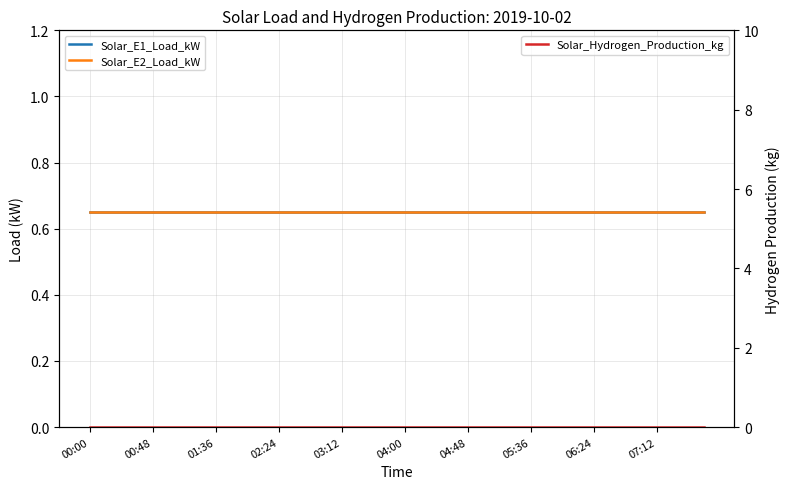

What is the sum of all Solar_E1_Load_kW values?

26.0